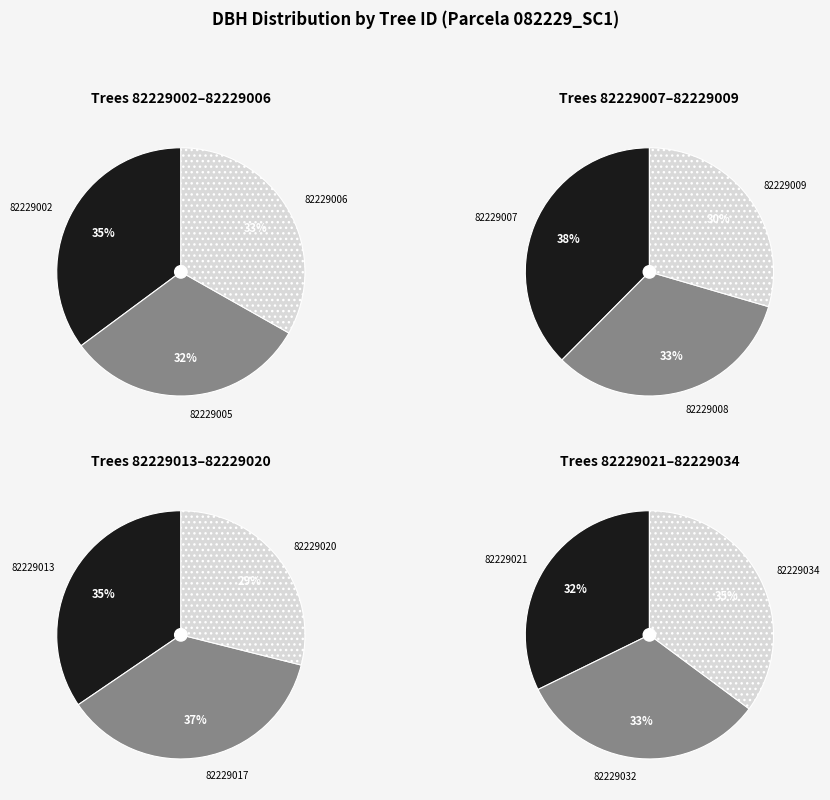

True or false: 82229032 accounts for 14% of the total.

False